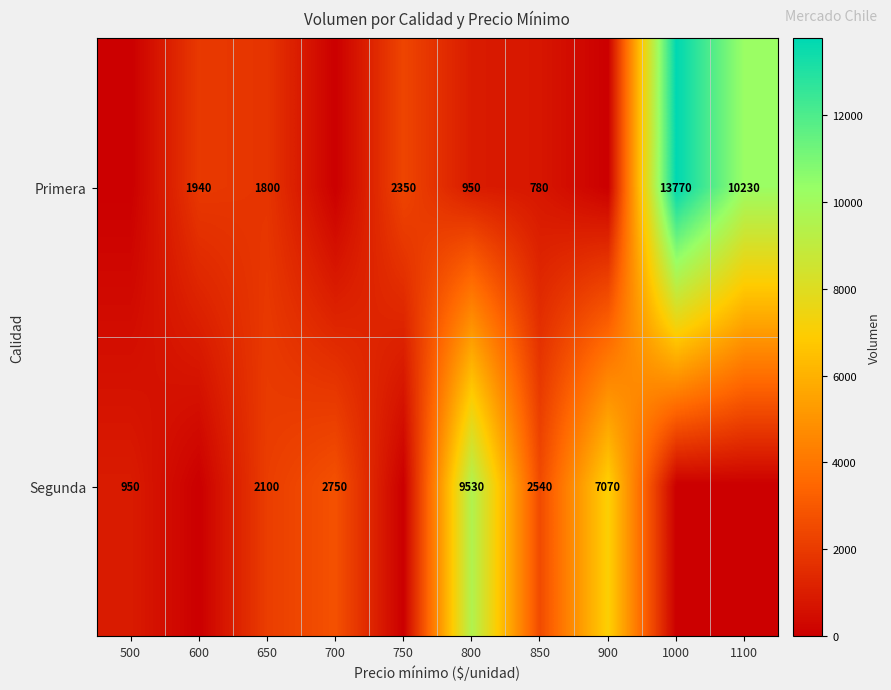

What is the sum of the Primera values at 1000 and 1100?

24000